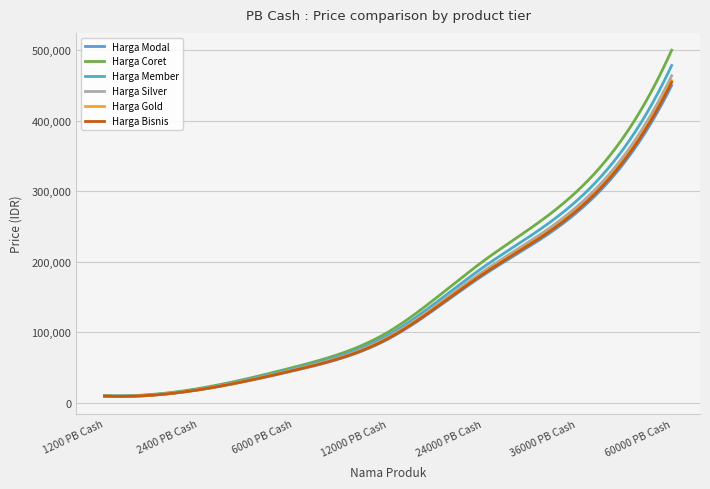

What is the greatest value displayed?

500000.0